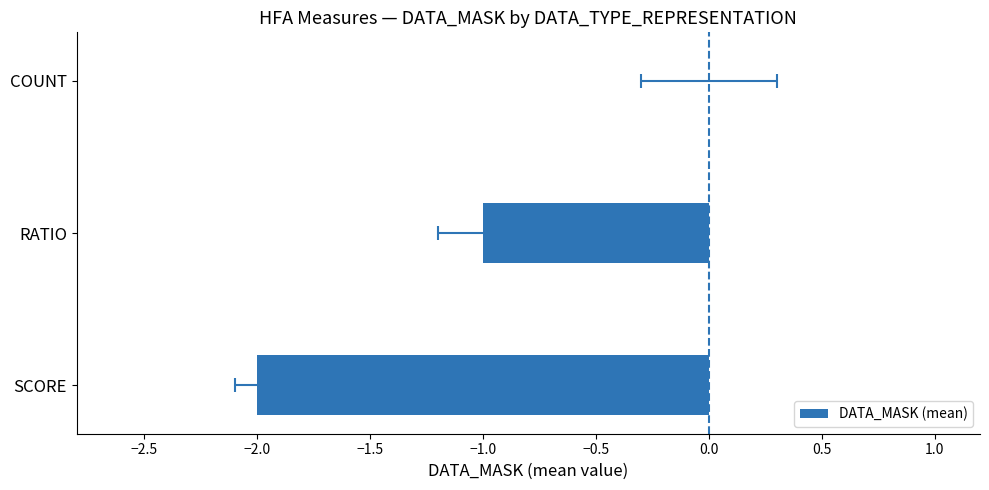

How many series are shown in this chart?

1